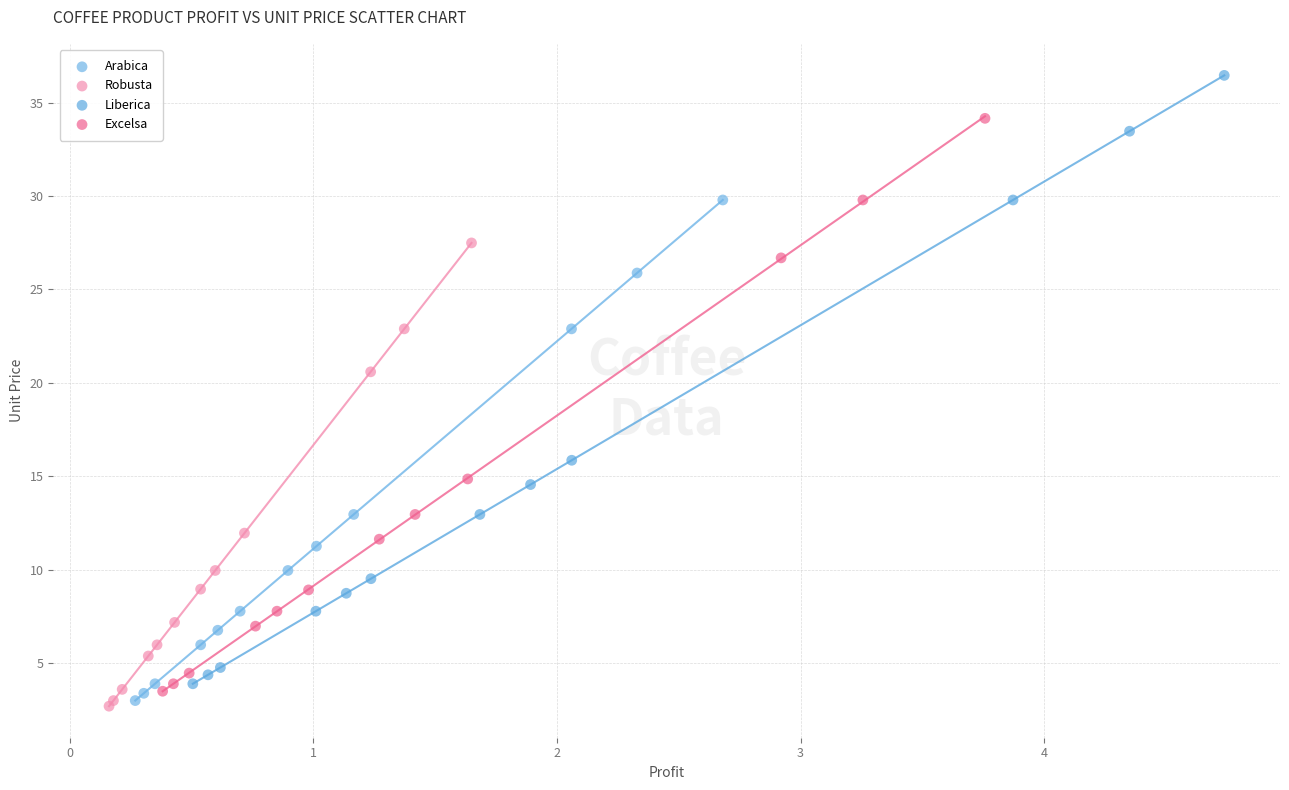

Which series has the widest spread of Y values?

Liberica